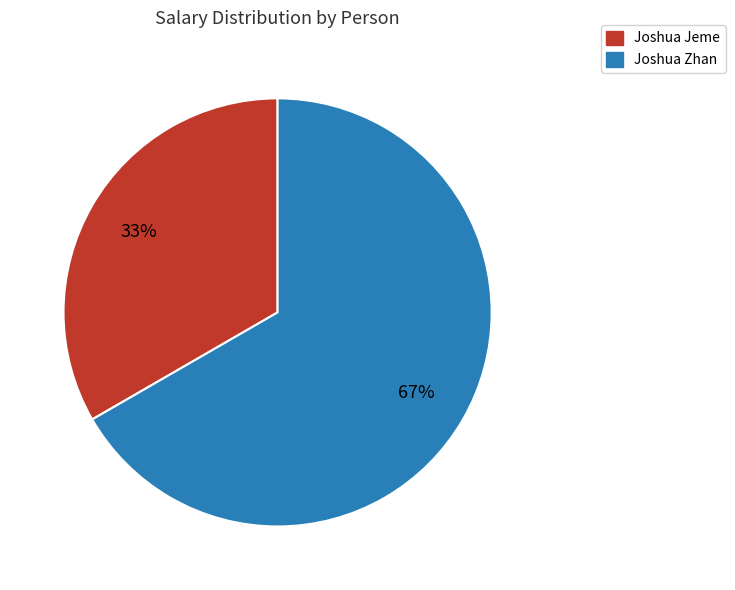

To the nearest percent, what is the average slice percentage?

50%